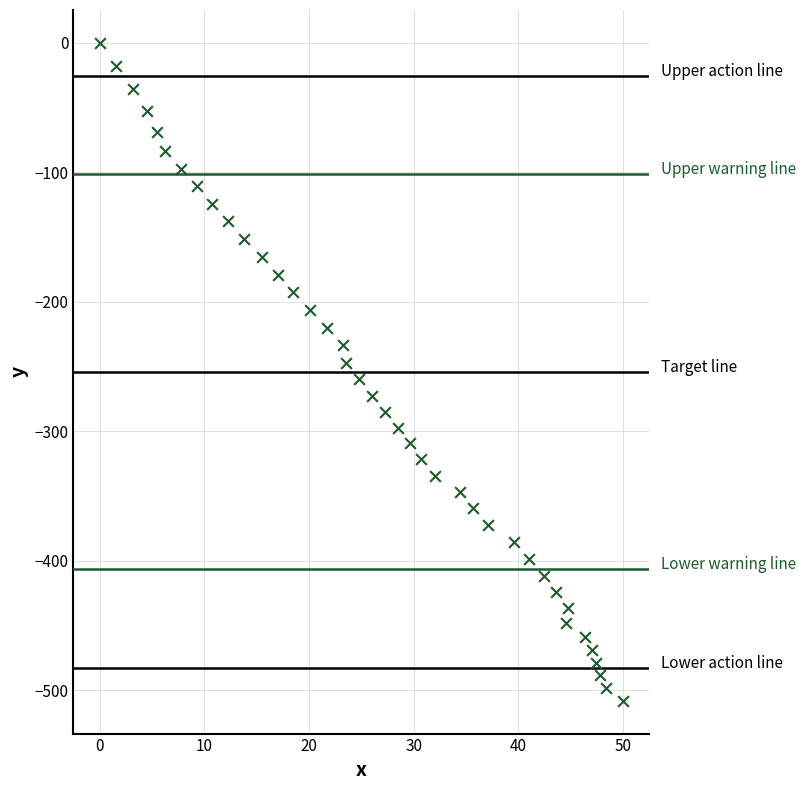

What is the range of X values (max minus min)?

50.0